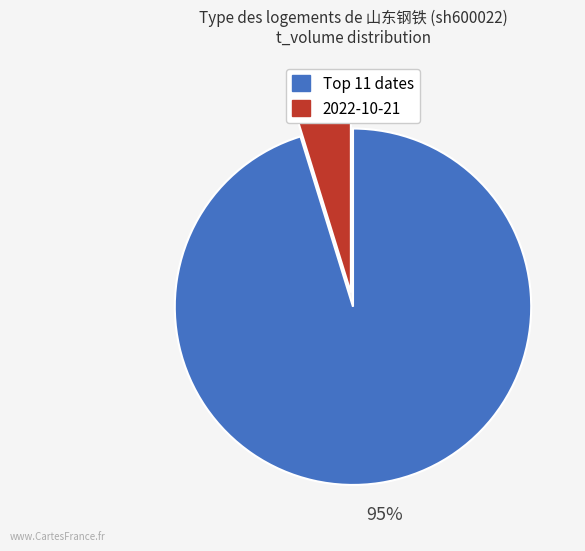

To the nearest percent, what is the average slice percentage?

50%